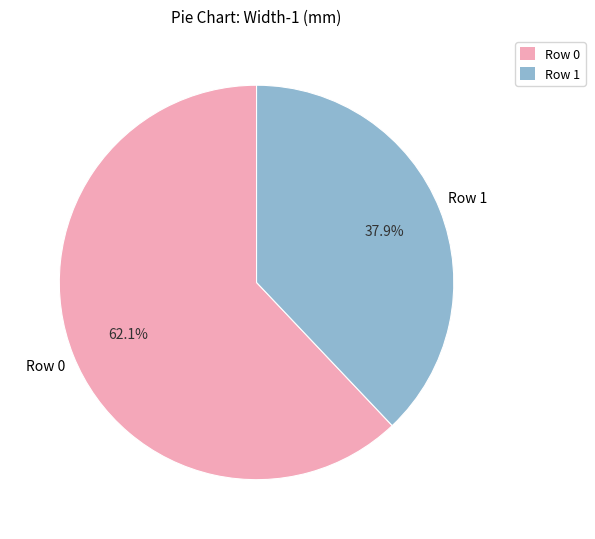

Which category accounts for the majority?

Row 0